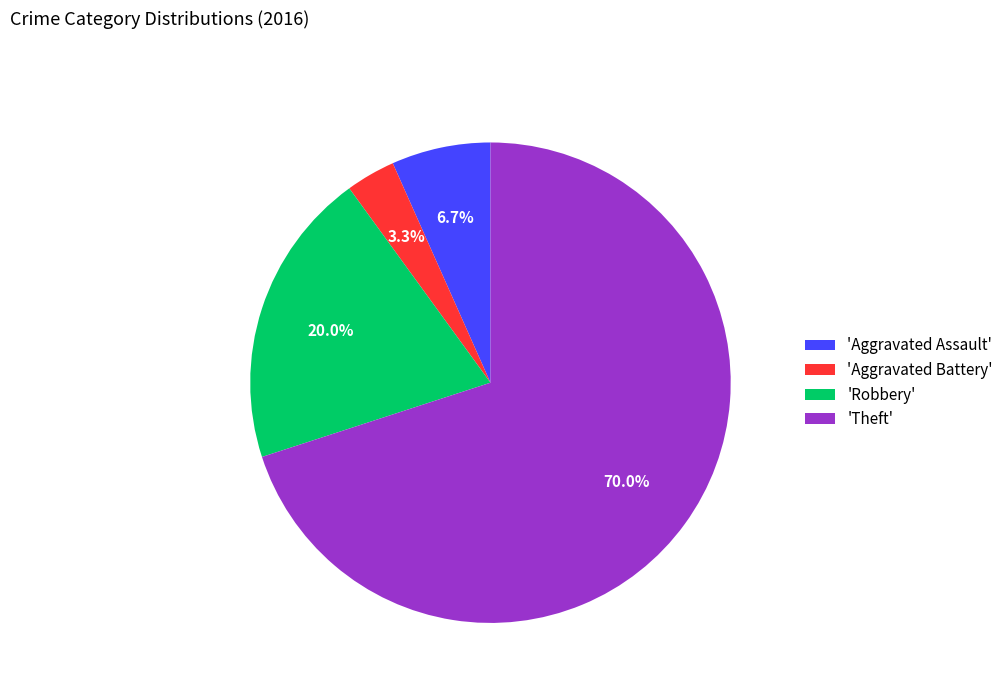

Is there a majority slice in this chart?

Yes